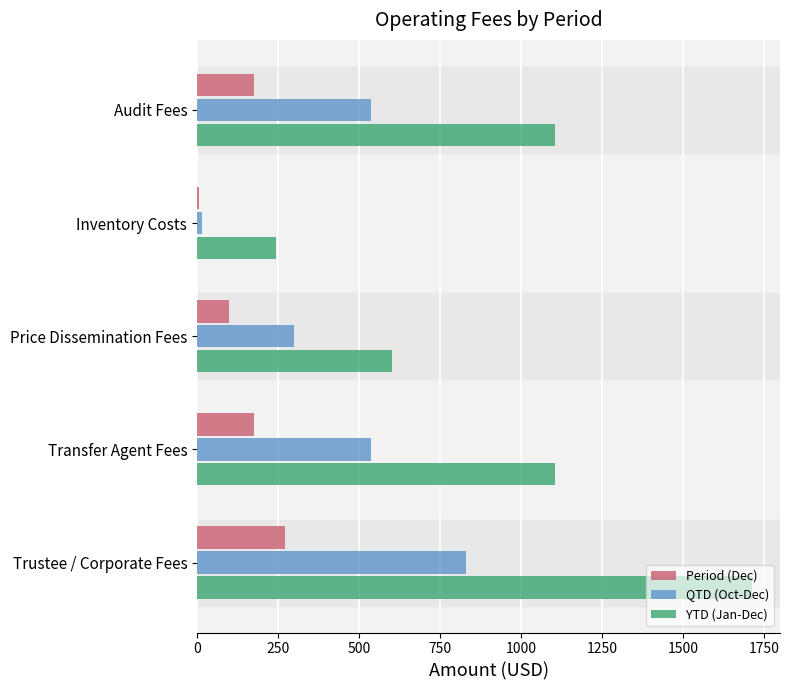

What value does the YTD (Jan-Dec) series have at Audit Fees?

1106.2